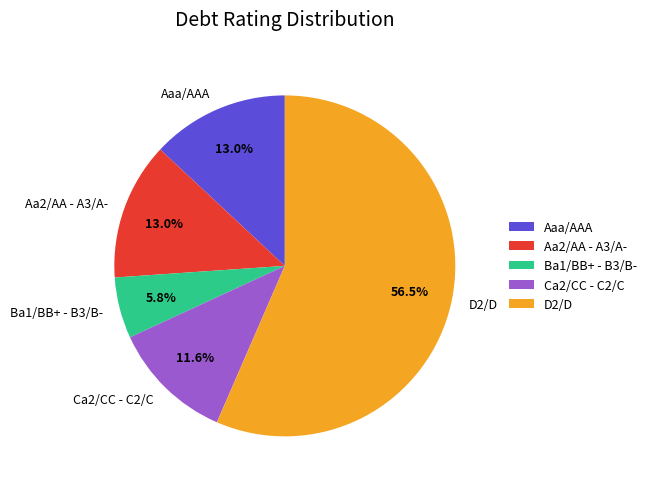

The Aaa/AAA slice represents 13% of the pie. True or false?

True